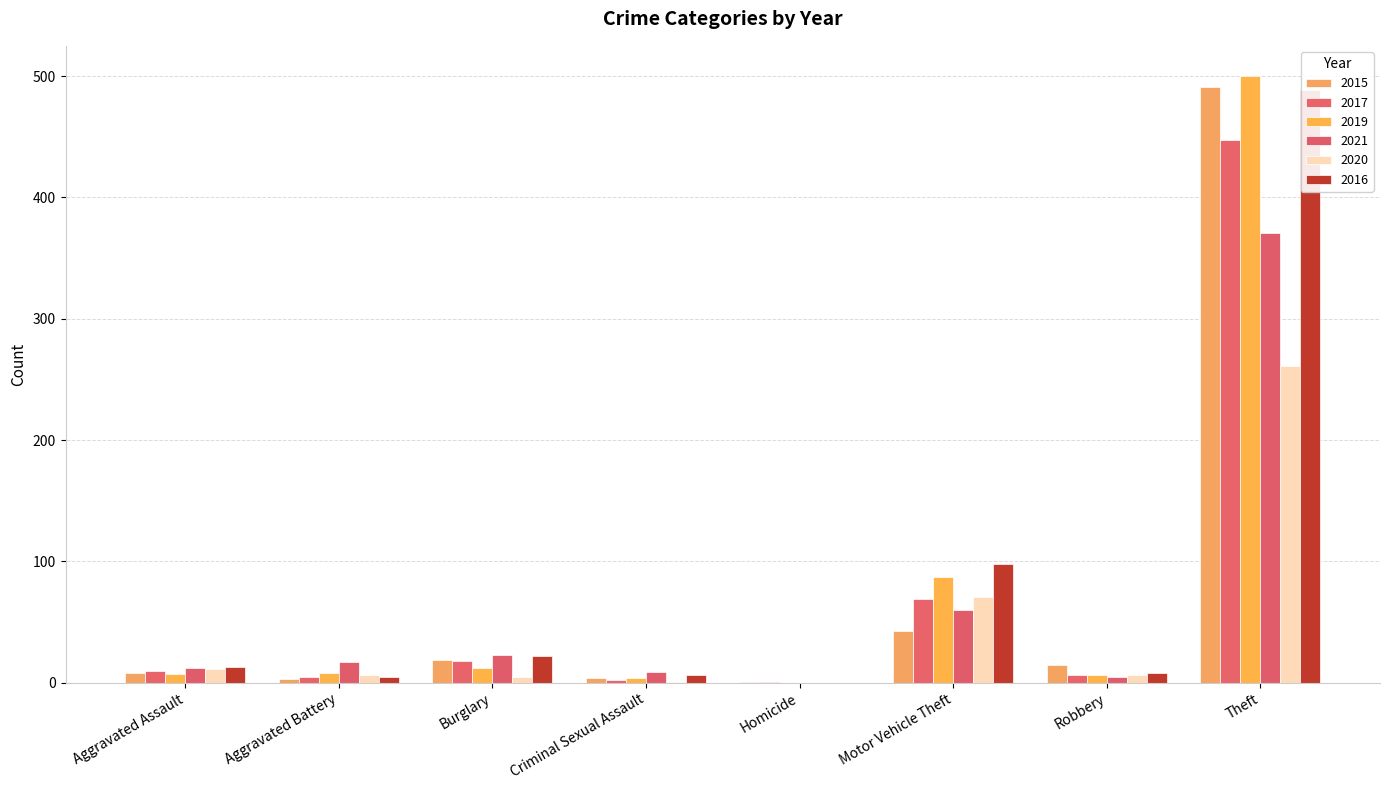

Which series has the widest spread of values?

2019